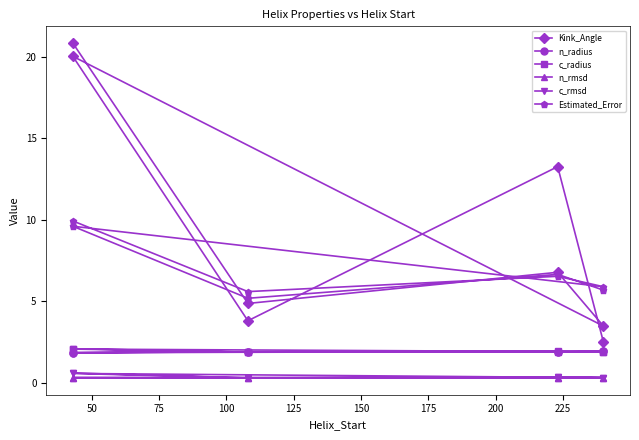

The value of Estimated_Error at 125 is 2.4. True or false?

False